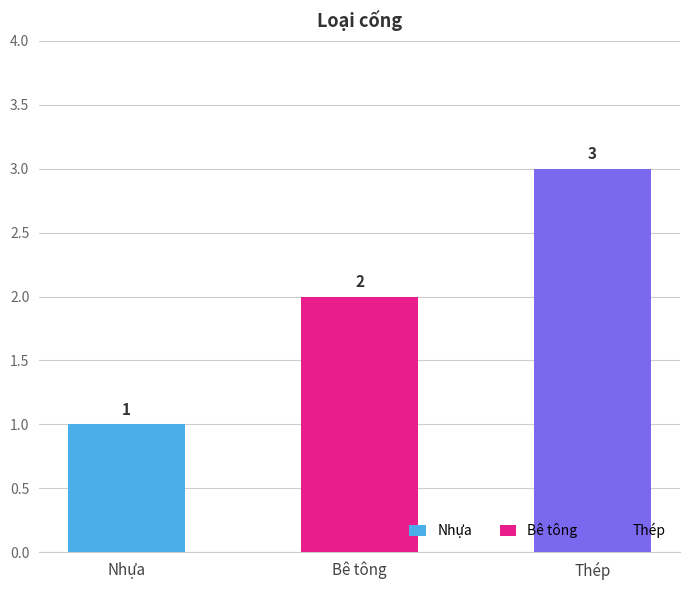

The chart shows a value of 1 at Nhựa. True or false?

False